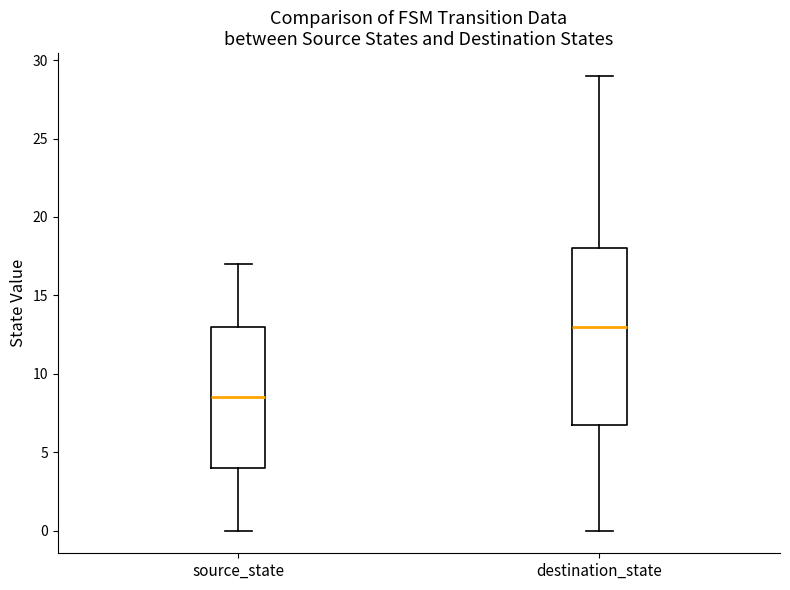

Reading left to right, read every box against the y-axis: the position of its median line, the range the box covers, and the ends of its whiskers. The values are not printed on the chart, so give them approximately, as read against the axis.

source_state: median 8.5, box 4.0 to 13.0, whiskers 0.0 to 17.0
destination_state: median 13.0, box 7.0 to 18.0, whiskers 0.0 to 29.0